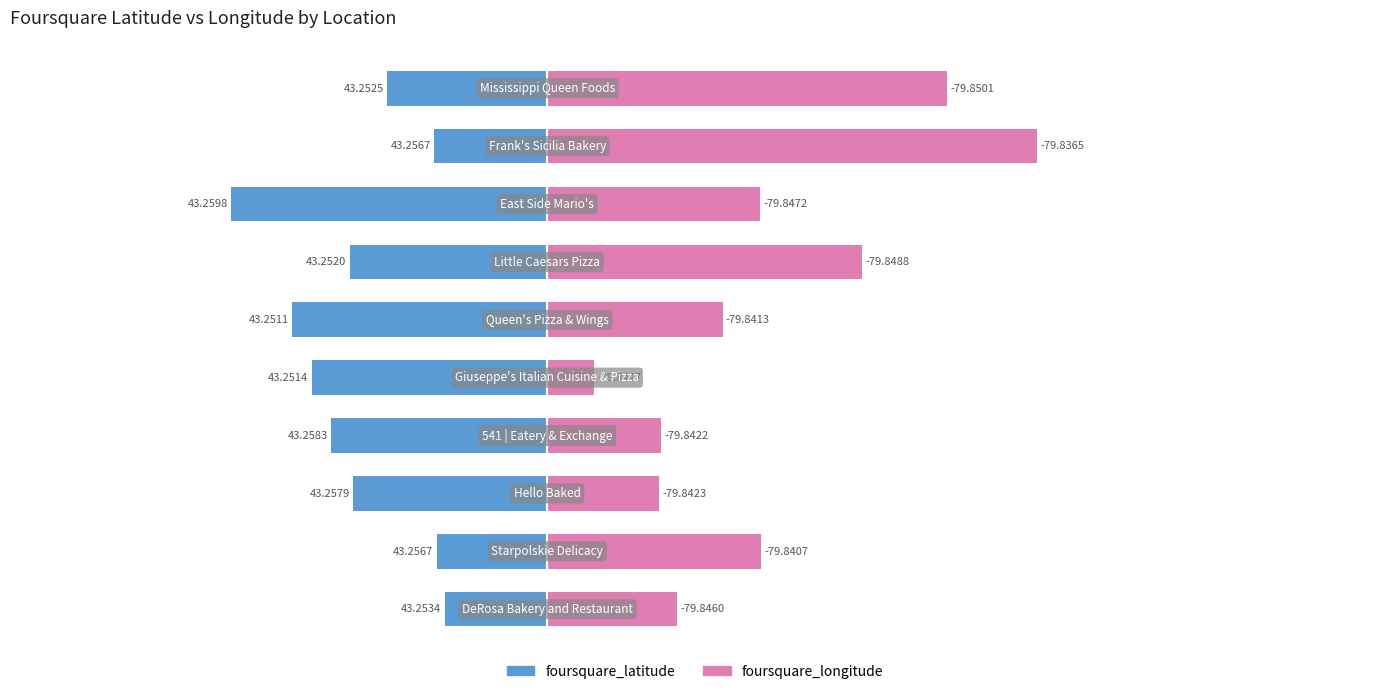

At 1, list the series in order from smallest to largest.

foursquare_latitude, foursquare_longitude